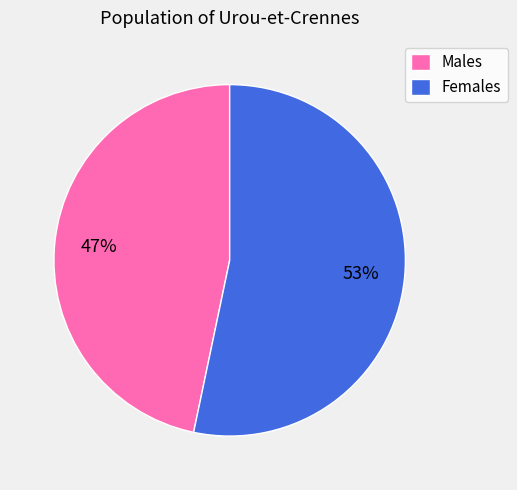

To the nearest percent, what is the average slice percentage?

50%